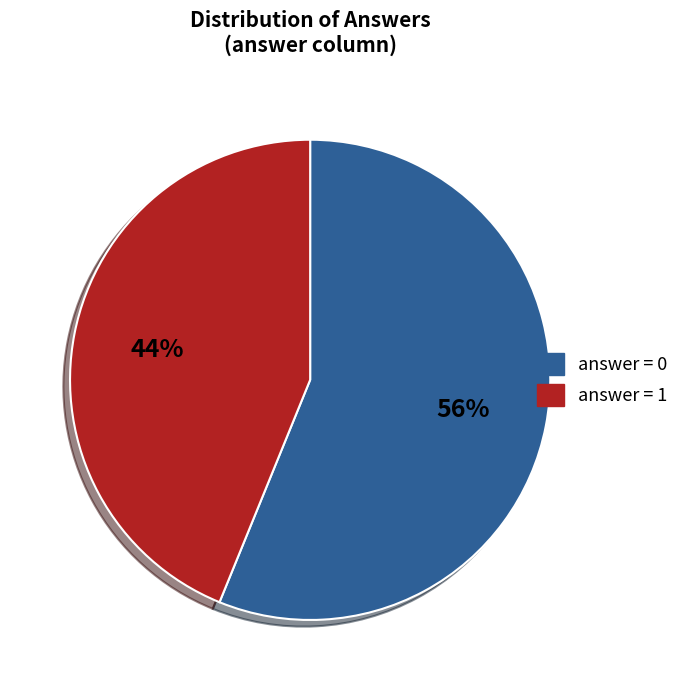

To the nearest percent, what is the difference between the largest and smallest slice percentages?

12%